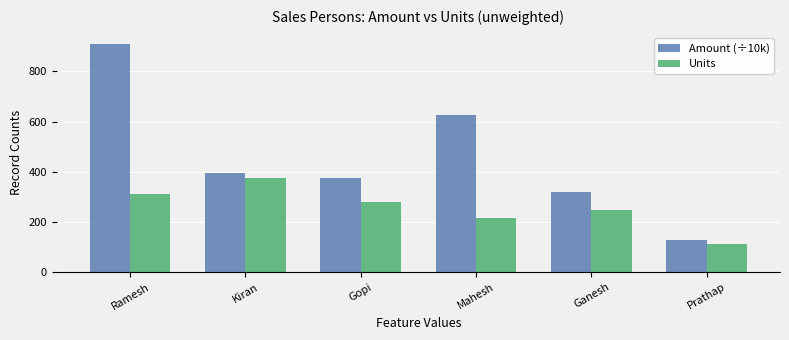

At which category is the sum across all series the highest?

Ramesh